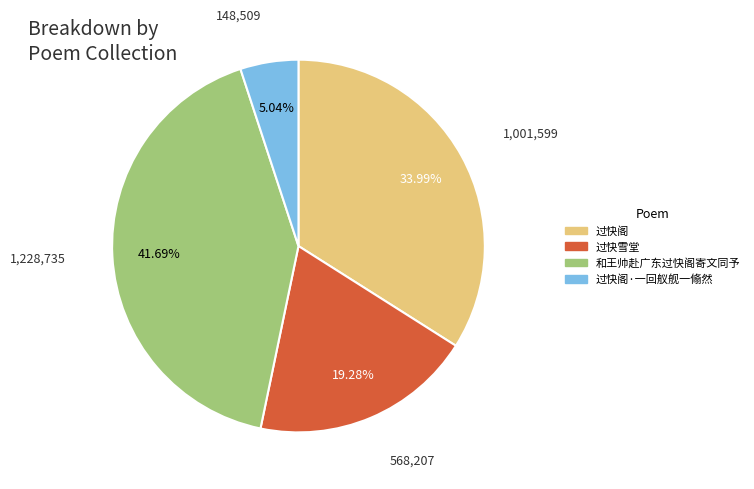

How many segments does this pie chart have?

4